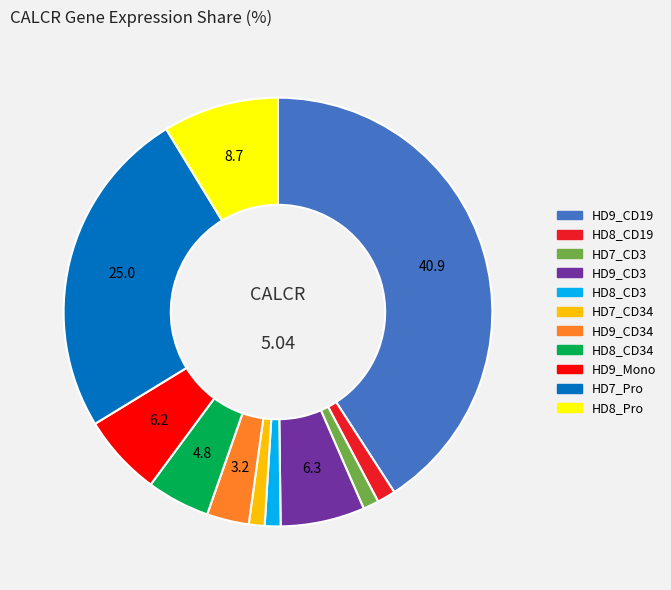

Is there a majority slice in this chart?

No